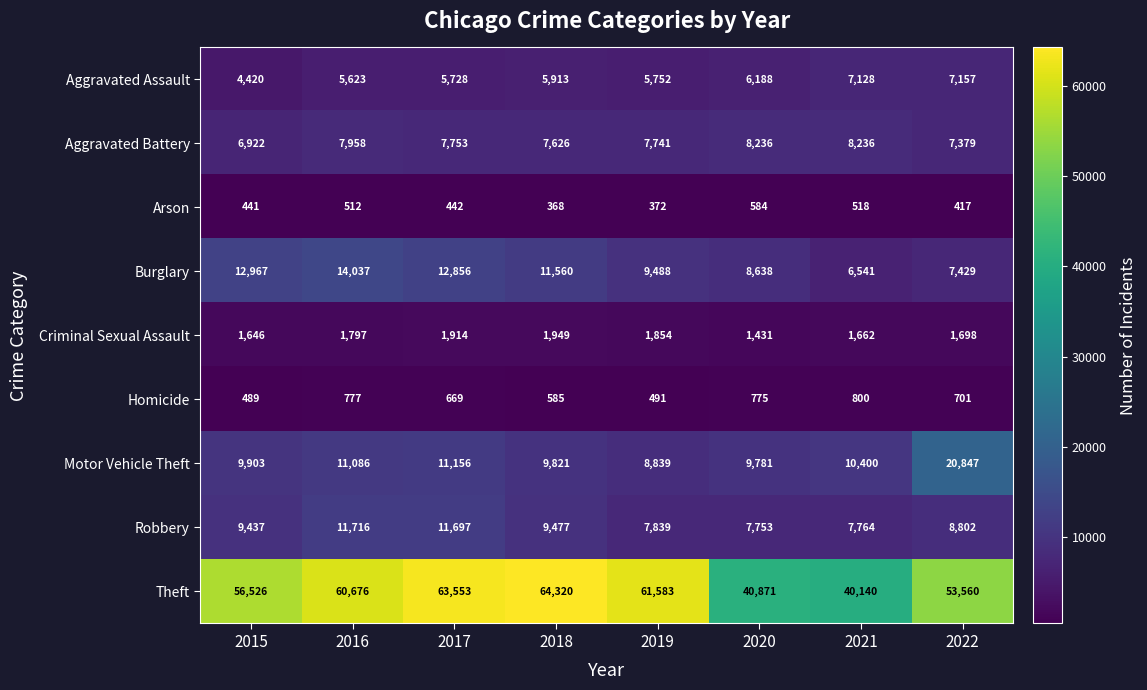

What is the difference between the maximum and minimum values in the Burglary series?

7496